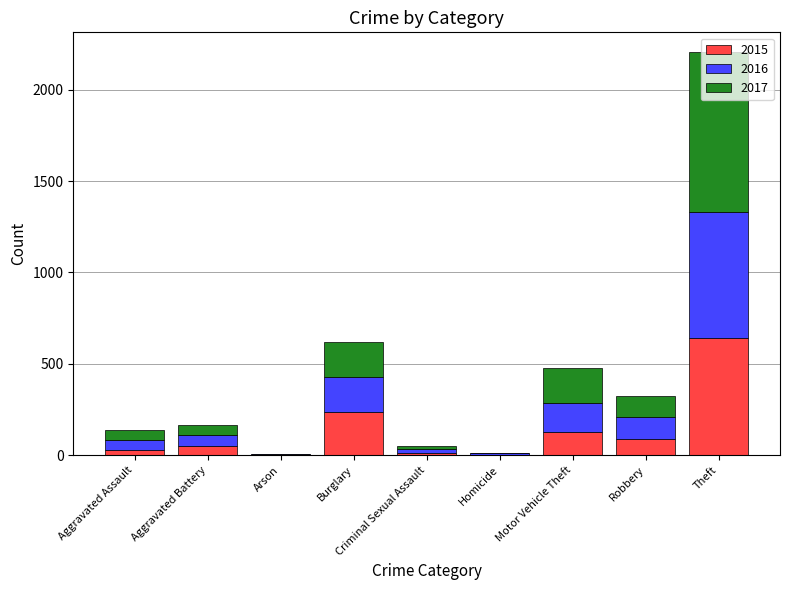

At which label does 2015 reach its peak?

Theft